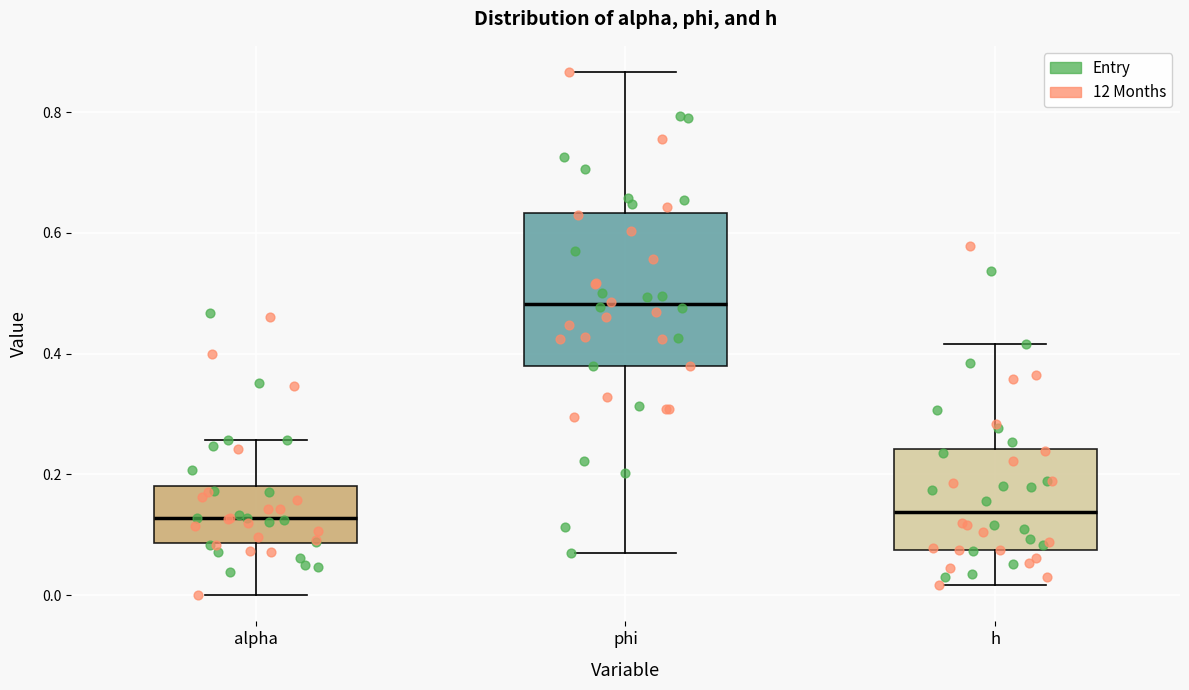

Reading left to right, transcribe this box plot: for each box, give where its median line is, the range the box spans, and where its two whiskers end, as read against the y-axis. The values are not printed on the chart, so give them approximately, as read against the axis.

alpha: median 0.12, box 0.08 to 0.18, whiskers 0.00 to 0.26
phi: median 0.48, box 0.38 to 0.64, whiskers 0.08 to 0.86
h: median 0.14, box 0.08 to 0.24, whiskers 0.02 to 0.42